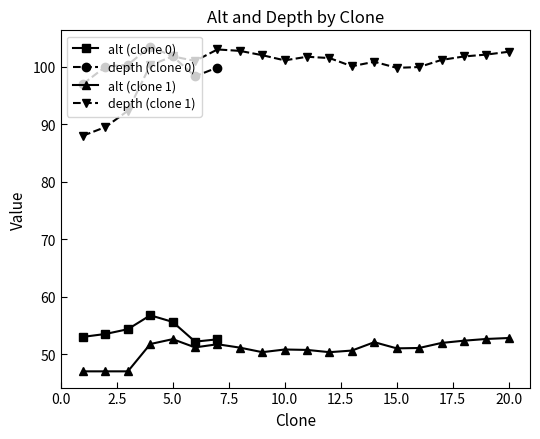

In depth, how many points are lower than both neighbors (excluding endpoints)?

5